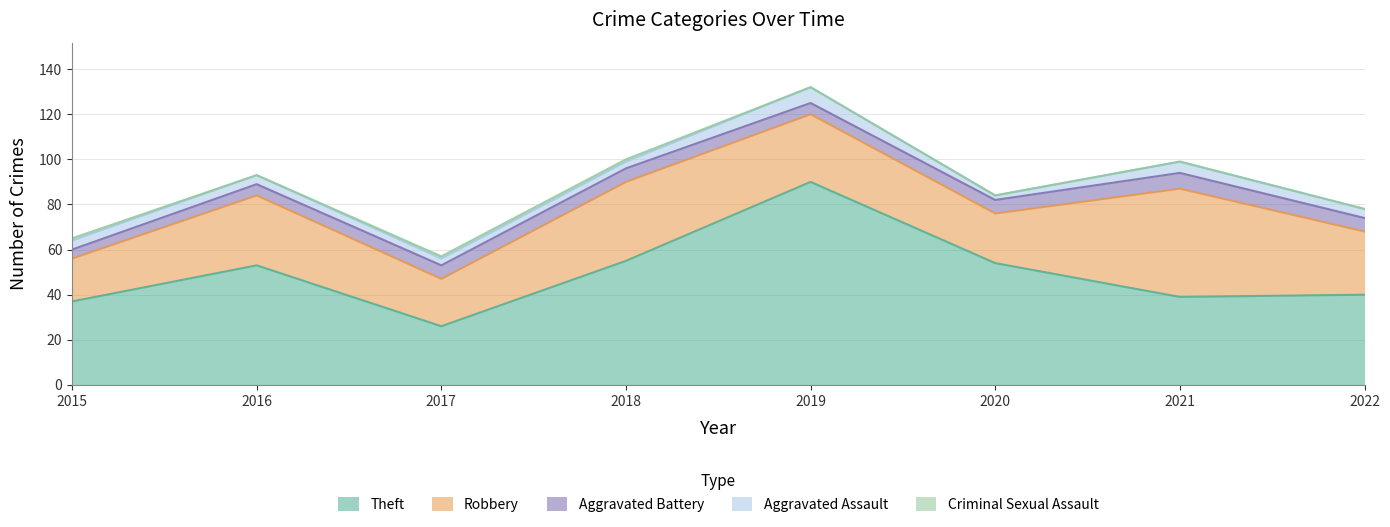

What are all the series names shown in the legend?

Theft, Robbery, Aggravated Battery, Aggravated Assault, Criminal Sexual Assault